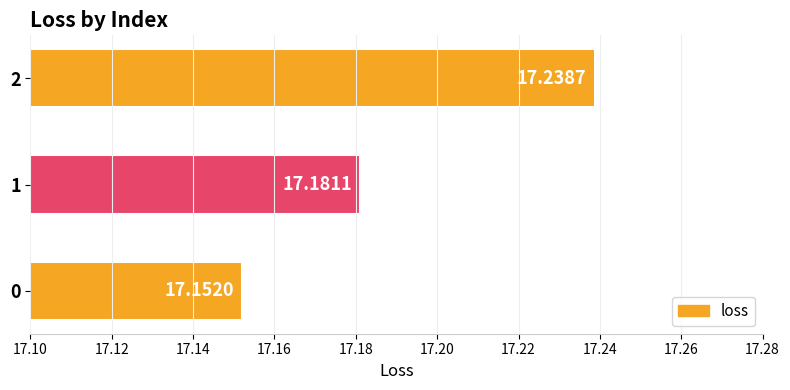

How many values are between 17 and 18?

3